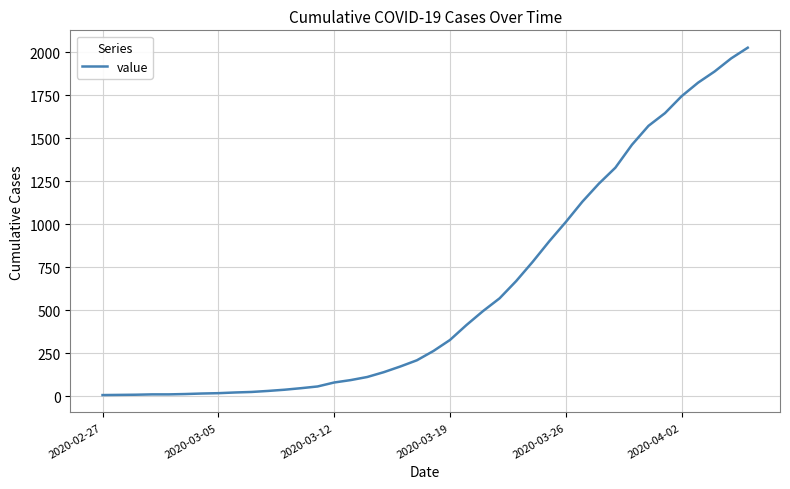

What is the difference between the maximum and minimum values?

2018